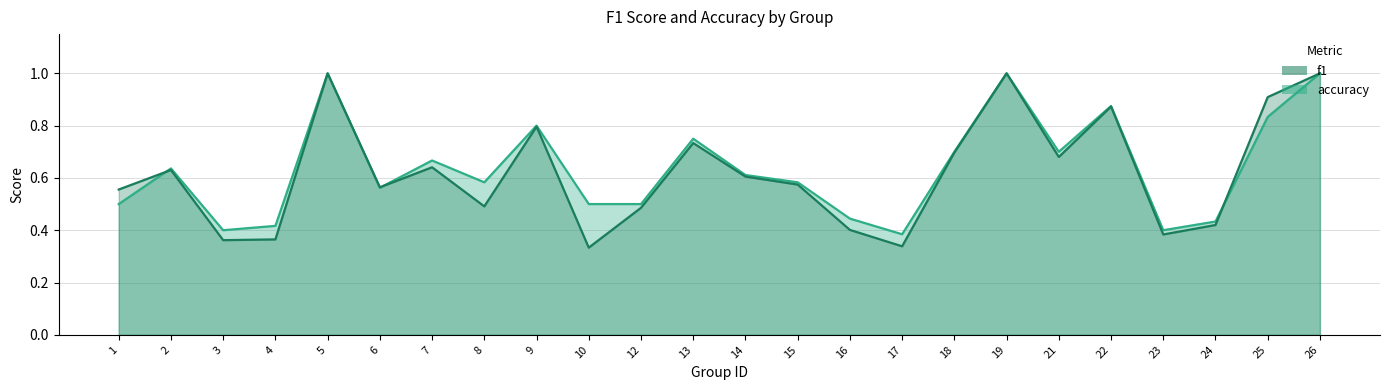

At how many categories does at least one series exceed 0?

24